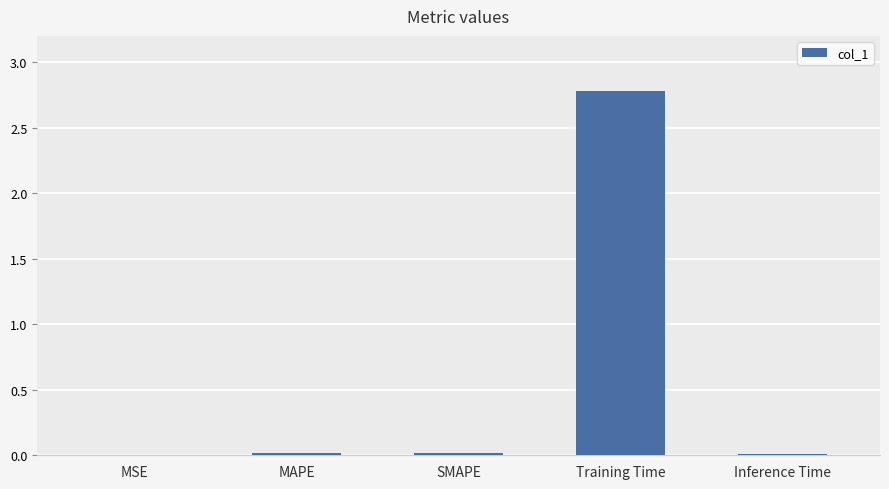

Which label corresponds to the largest value in the chart?

Training Time